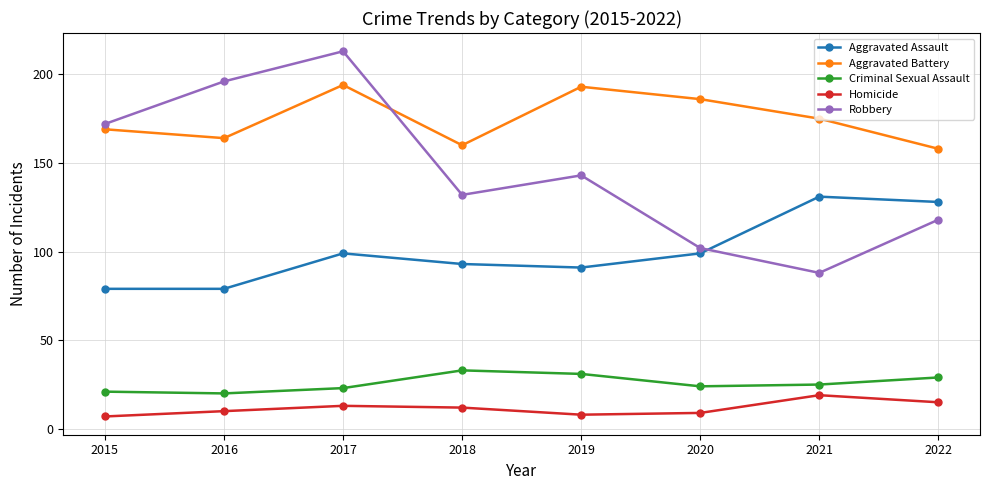

Which category has the lowest value in the Robbery series?

2021